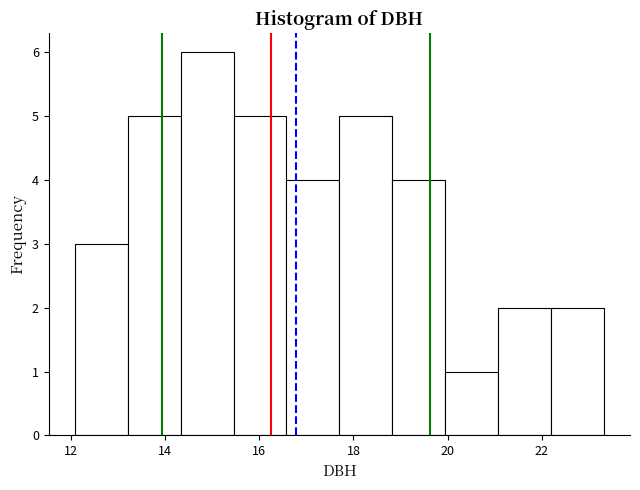

Which range on the x-axis has the tallest bar?

14.4 to 15.4